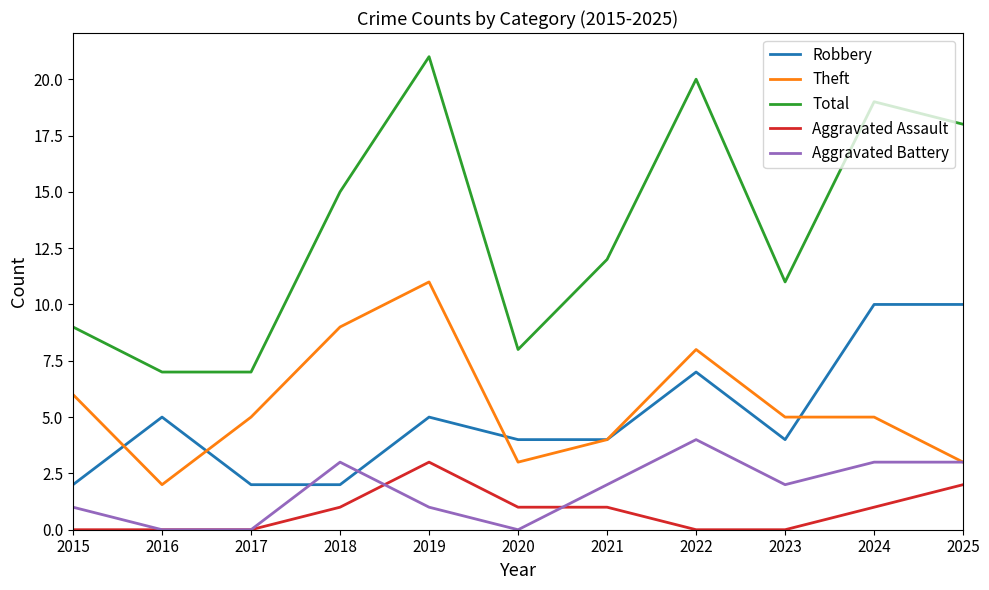

At which category is the sum across all series the highest?

2019